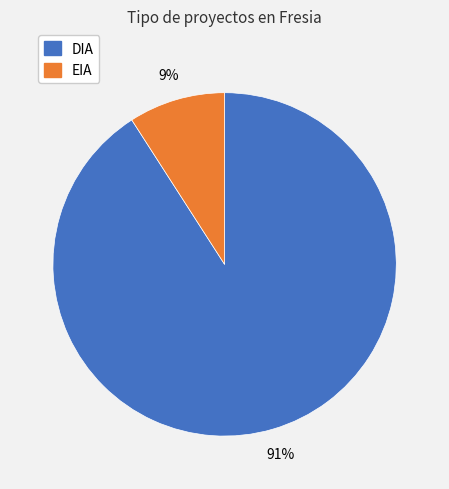

Count the number of slices in the pie.

2